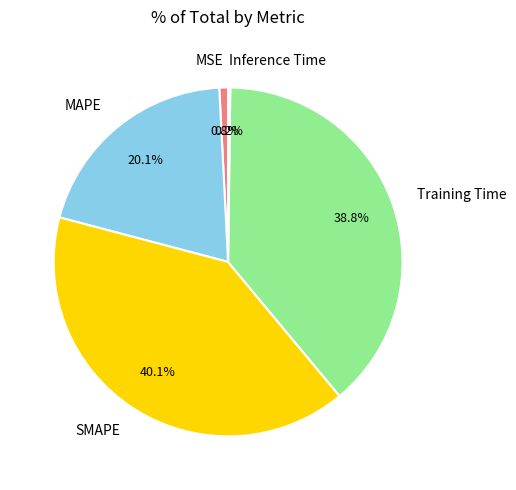

What is the largest slice in the pie chart?

SMAPE